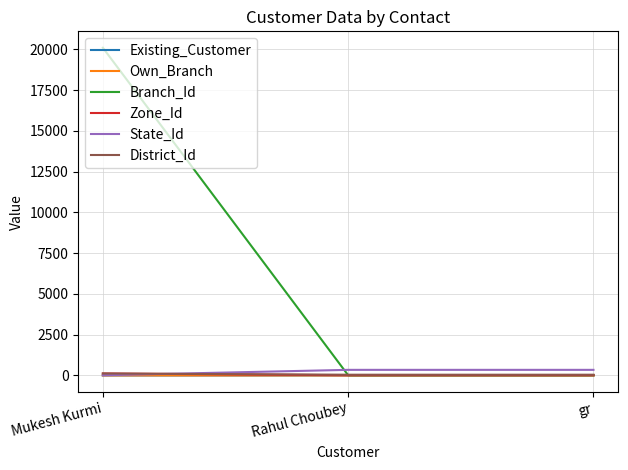

What is the sum of all Branch_Id values?

20124